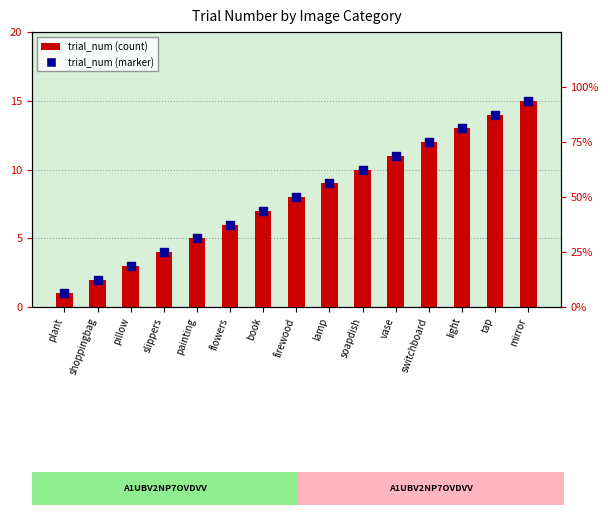

What are all the series names shown in the legend?

trial_num, trial_num (marker)